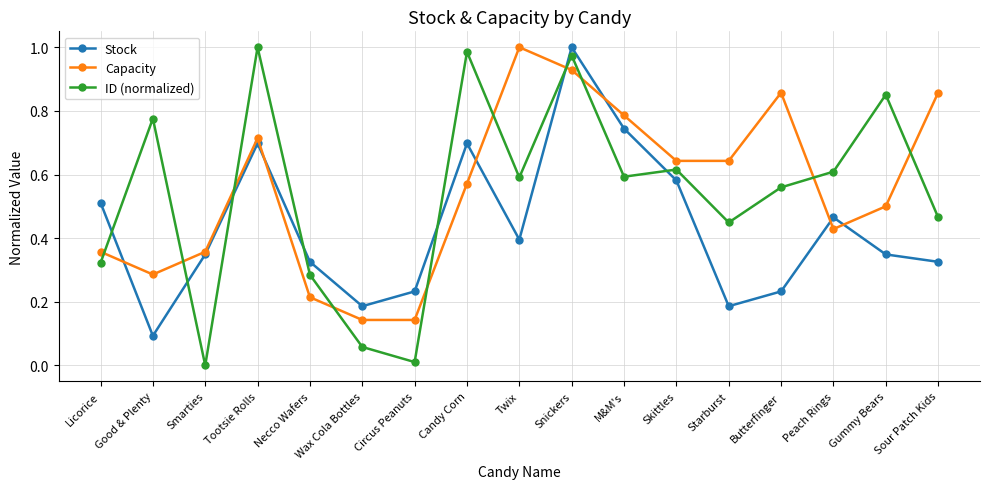

The Capacity series shows 1.2 at Sour Patch Kids. True or false?

False